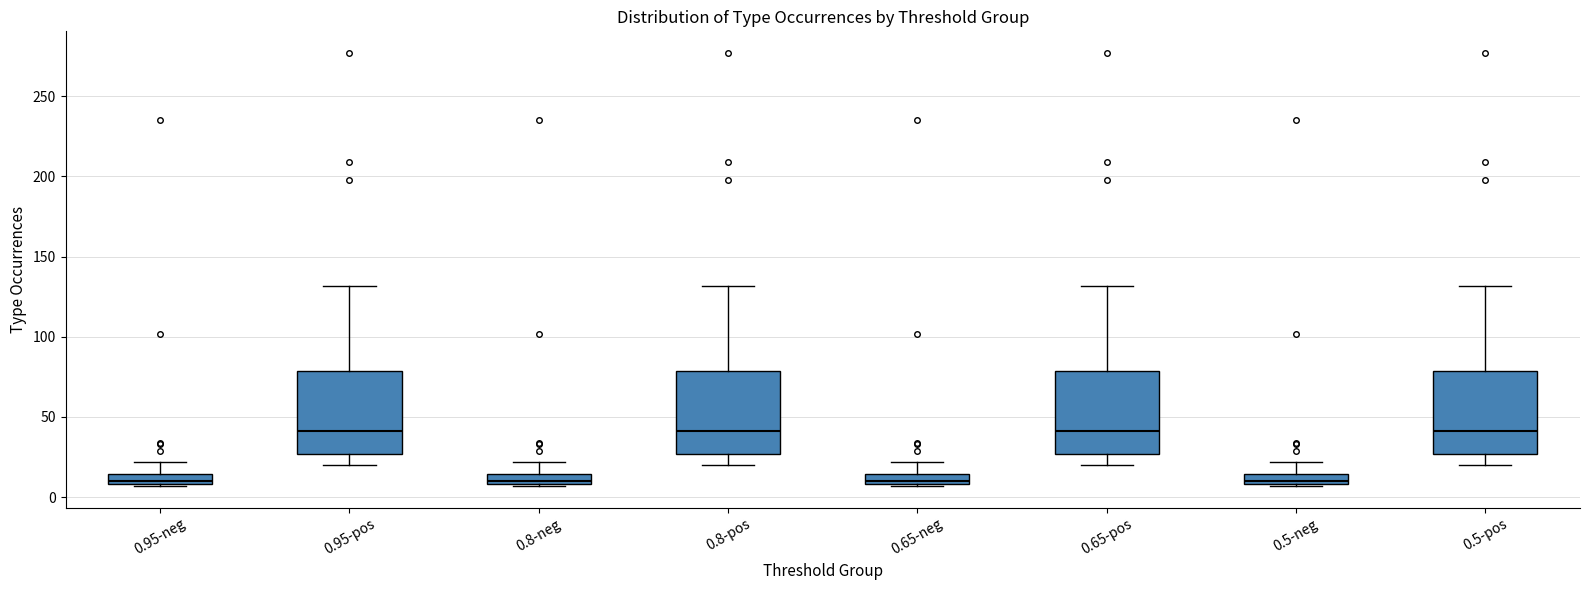

Where does the upper whisker of the box for 0.95-neg end on the y-axis? The values are not printed on the chart, so give them approximately, as read against the axis.

20